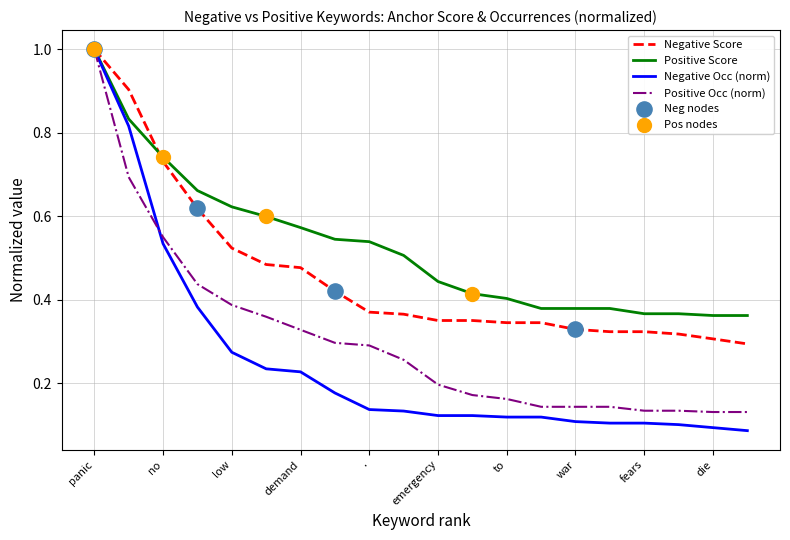

List the series in order of their overall mean, lowest first.

Negative Occ (norm), Positive Occ (norm), Negative Score, Positive Score